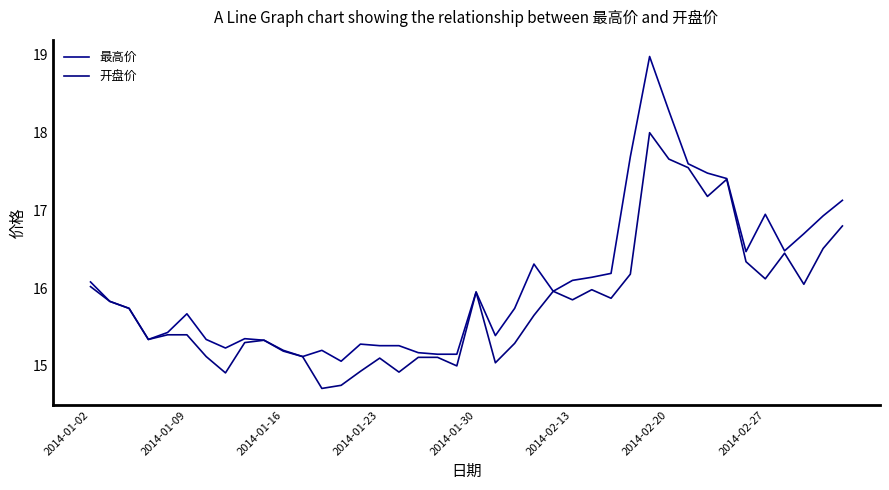

What are all the series names shown in the legend?

最高价, 开盘价